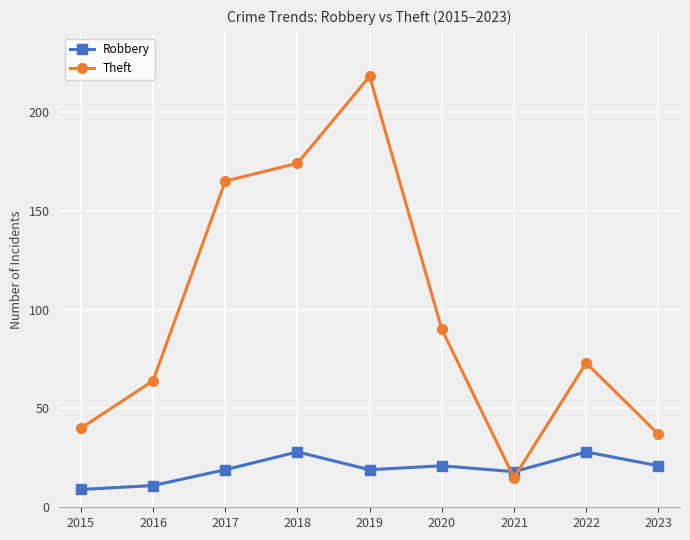

Which series changed the most between 2020 and 2023?

Theft